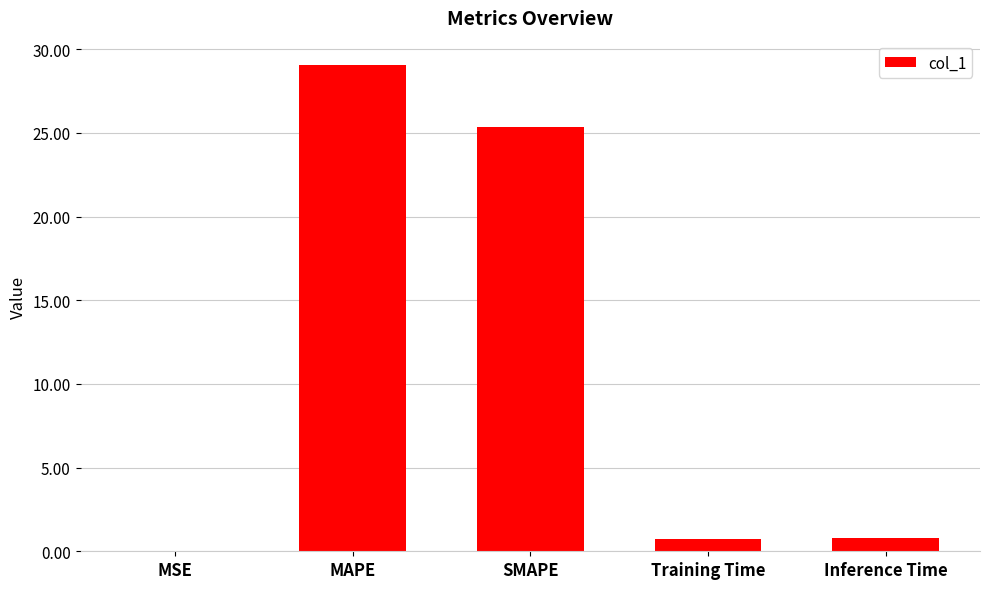

Read the value at SMAPE.

25.4